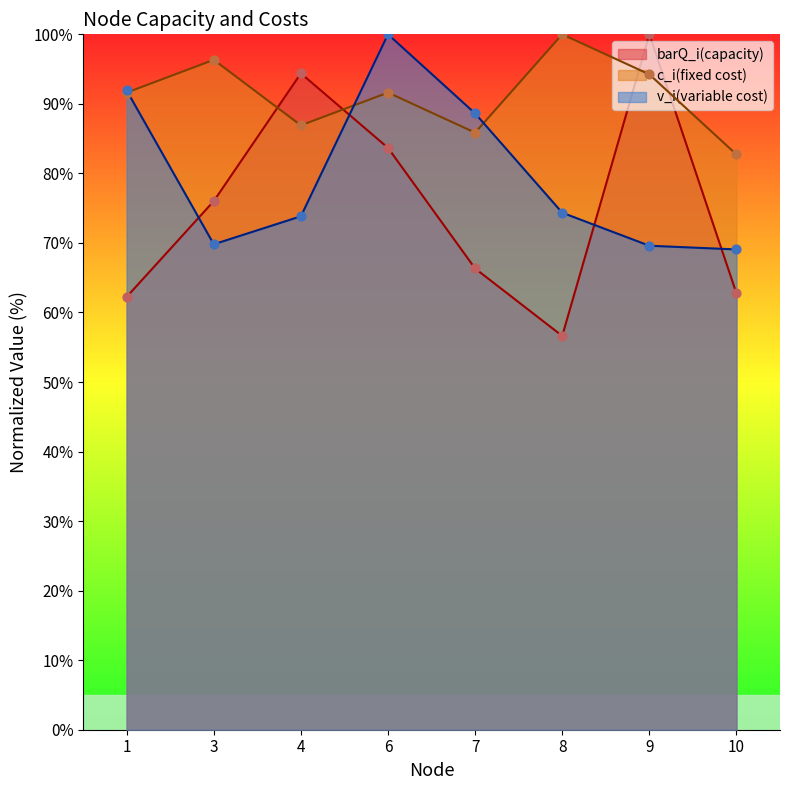

Which series has the largest total across all categories?

c_i(fixed cost)